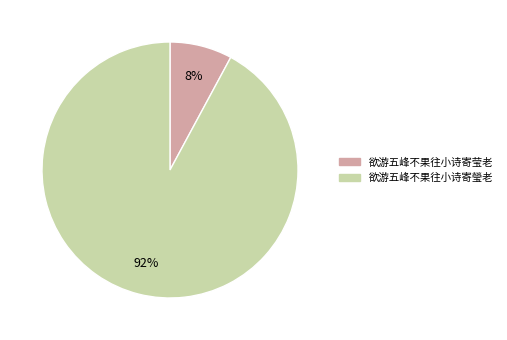

True or false: 欲游五峰不果往小诗寄莹老 accounts for 8% of the total.

True